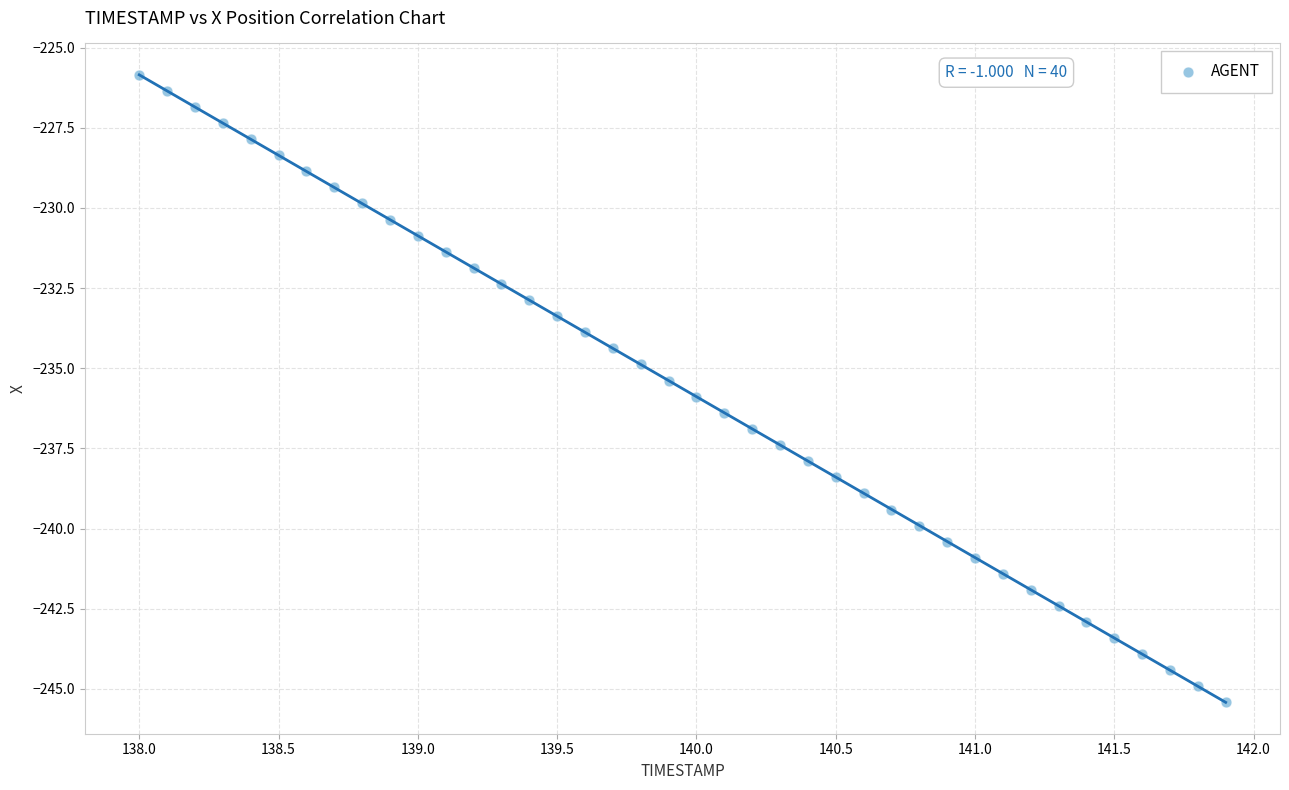

What is the range of X values (max minus min)?

3.9